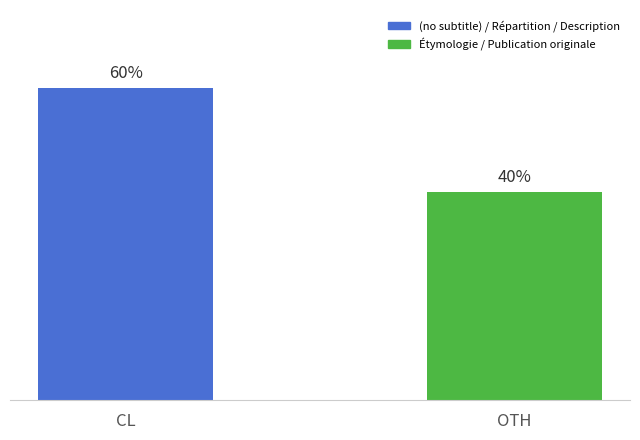

Does the chart contain any negative values?

No